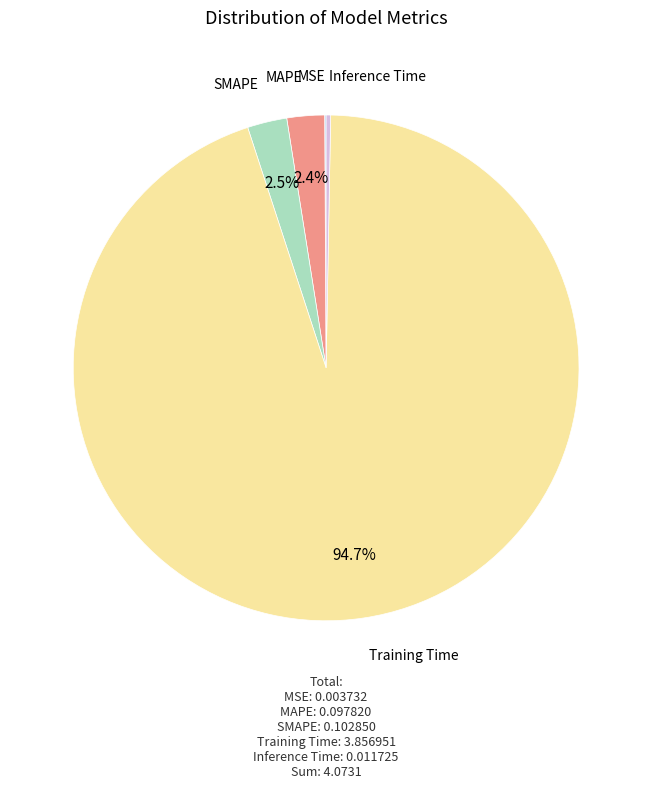

Does Training Time represent more than half of the total?

Yes